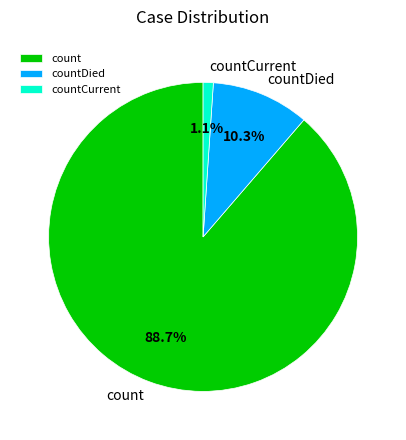

Approximately how many times larger is the value at countDied compared to count?

0.1